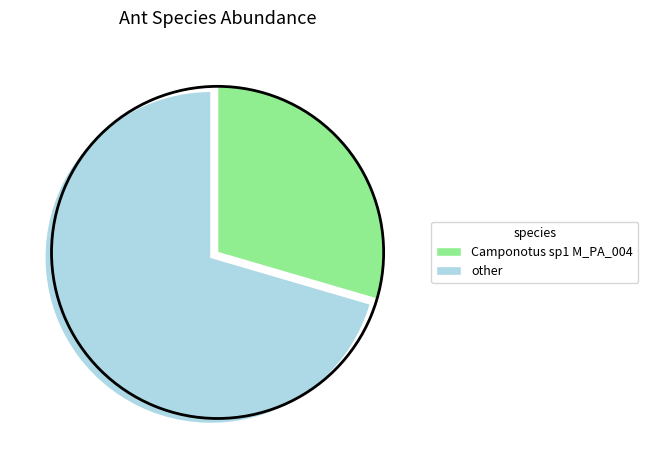

Is there any slice that represents more than half of the pie?

Yes